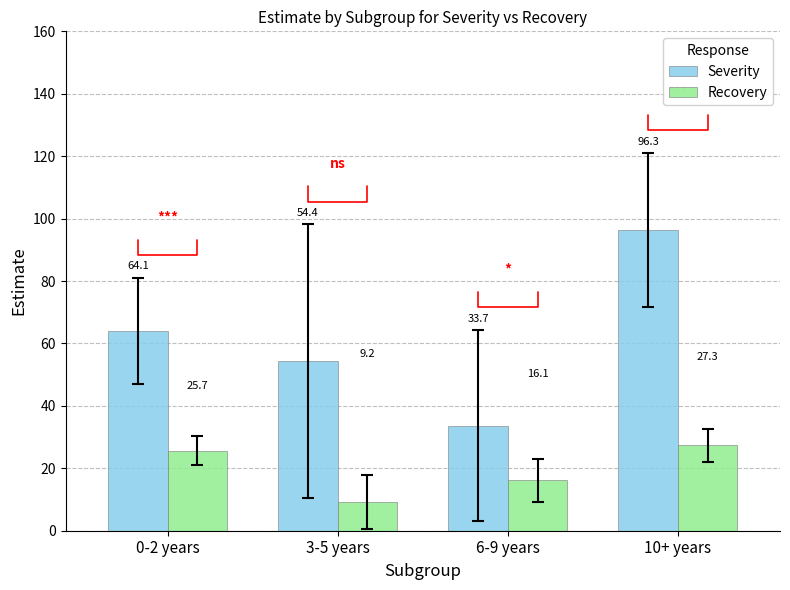

How many distinct data groups are displayed?

2